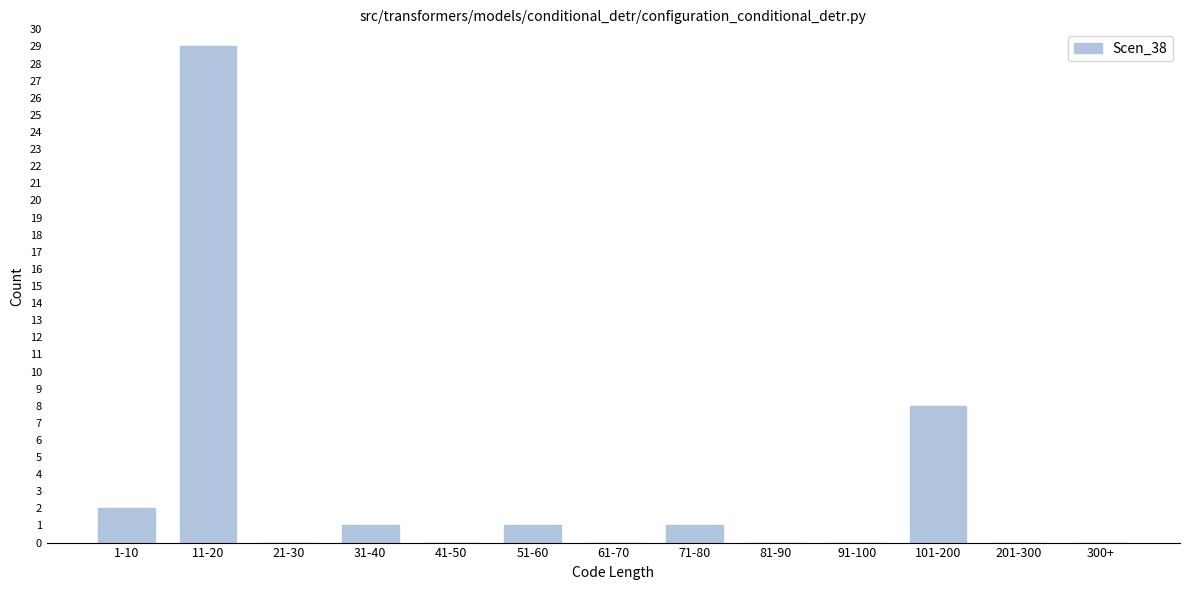

Reading left to right, what are all the values shown in this chart?

1-10=2	11-20=29	21-30=0	31-40=1	41-50=0	51-60=1	61-70=0	71-80=1	81-90=0	91-100=0	101-200=8	201-300=0	300+=0